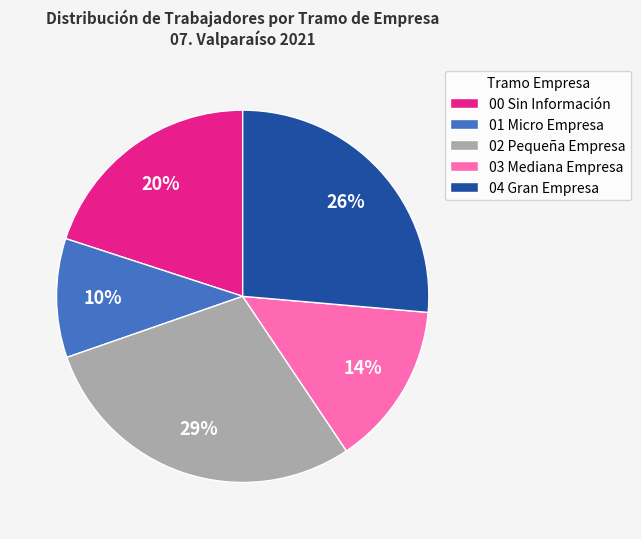

What is the ratio of the value at 04 Gran Empresa to the value at 03 Mediana Empresa?

1.9